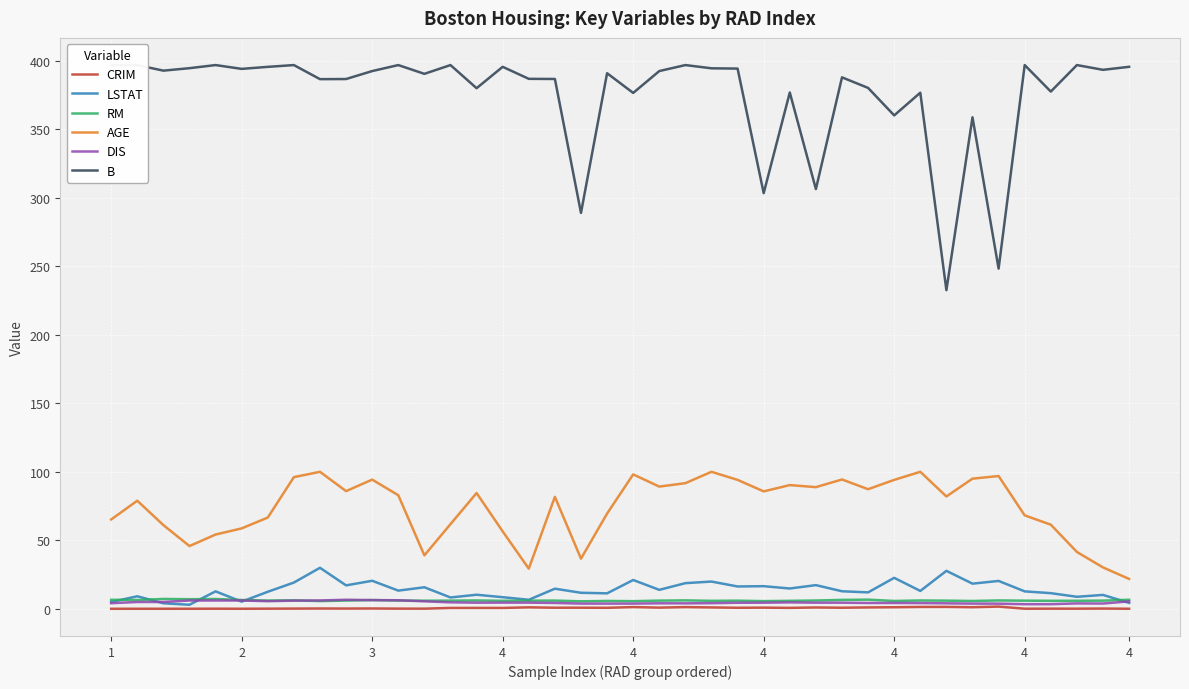

Is the value of AGE at 4 greater than the value of RM at 1?

Yes